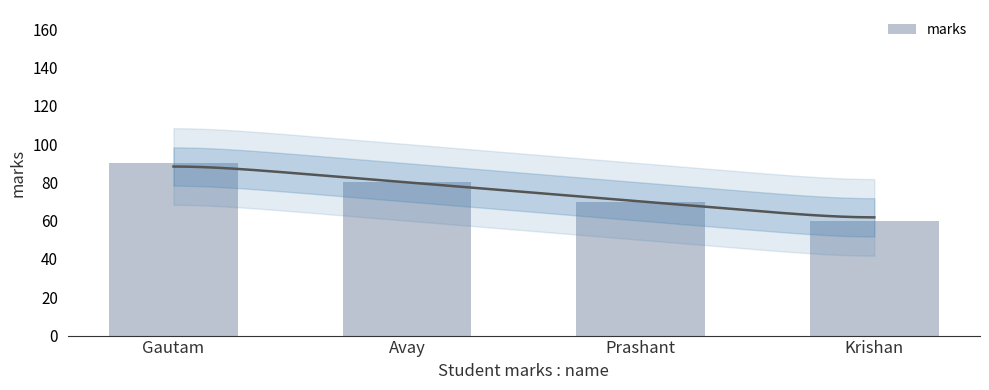

What is the difference between the maximum and second lowest values?

20